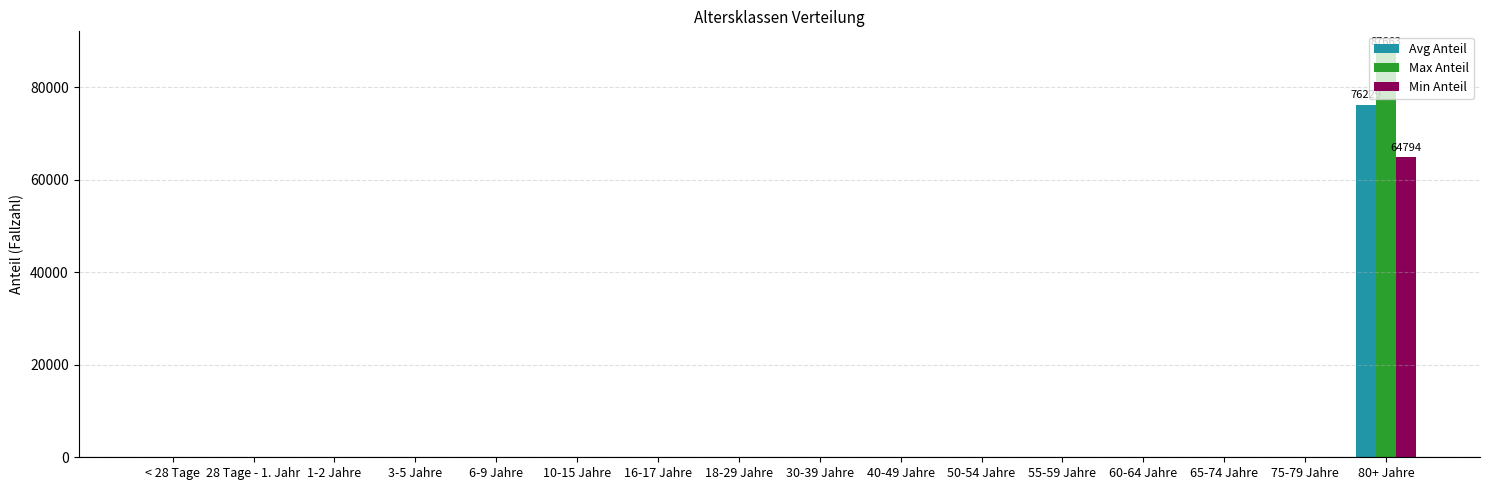

What is the sum of all Min Anteil values?

64794.7